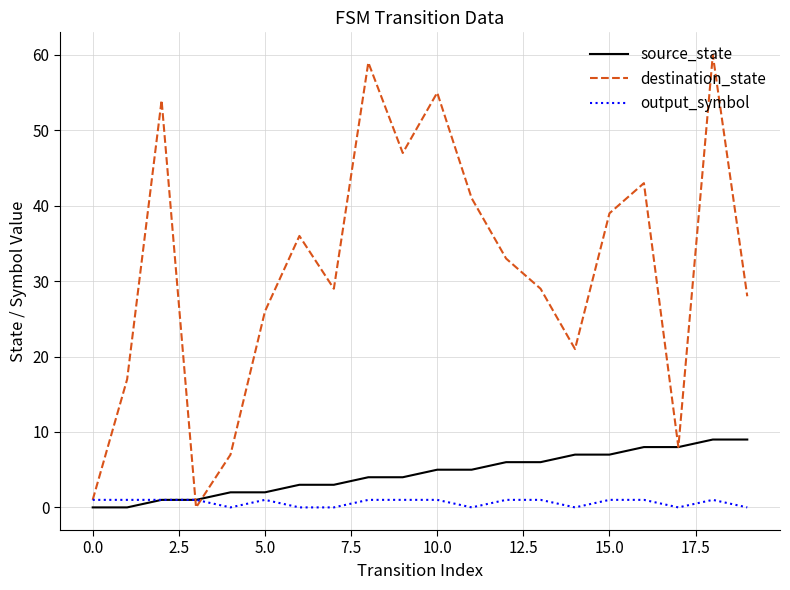

Which series has the largest range (max minus min)?

destination_state